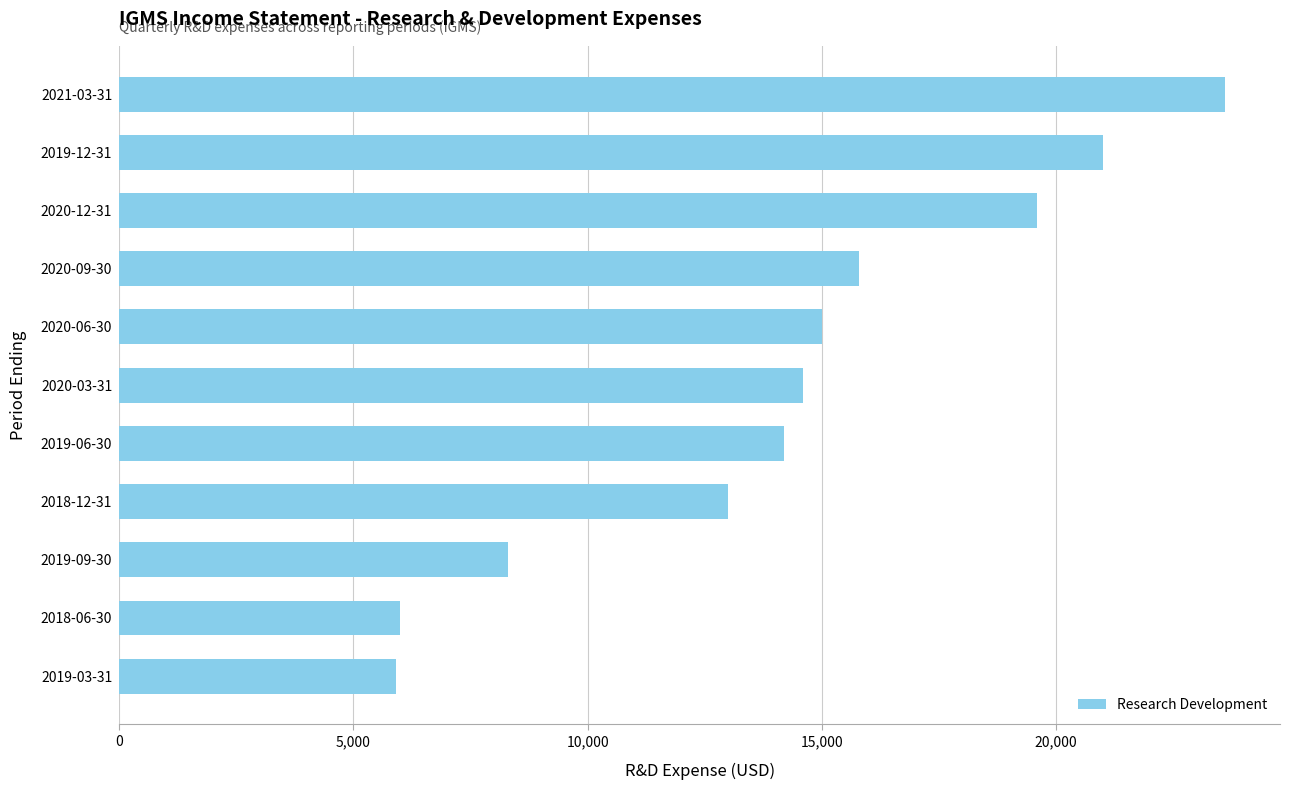

What is the minimum value shown in the chart?

5900